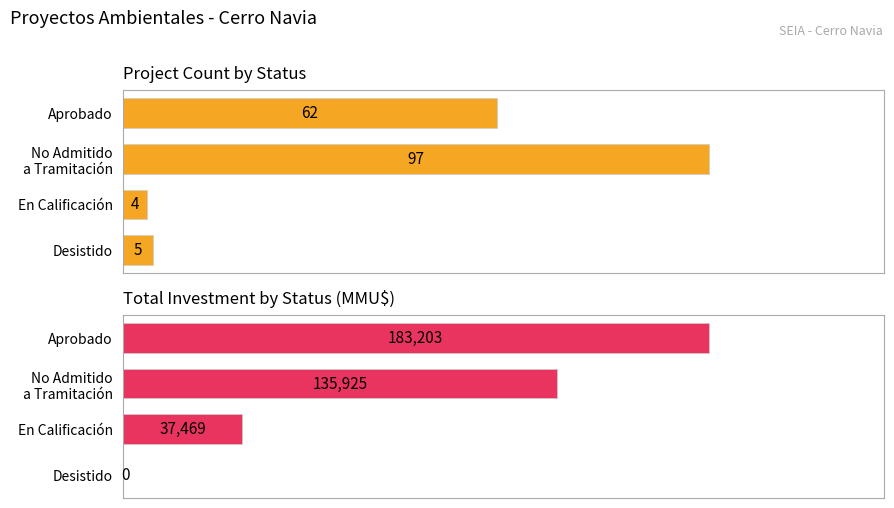

Which series has the widest spread of values?

Investment (MMU$)